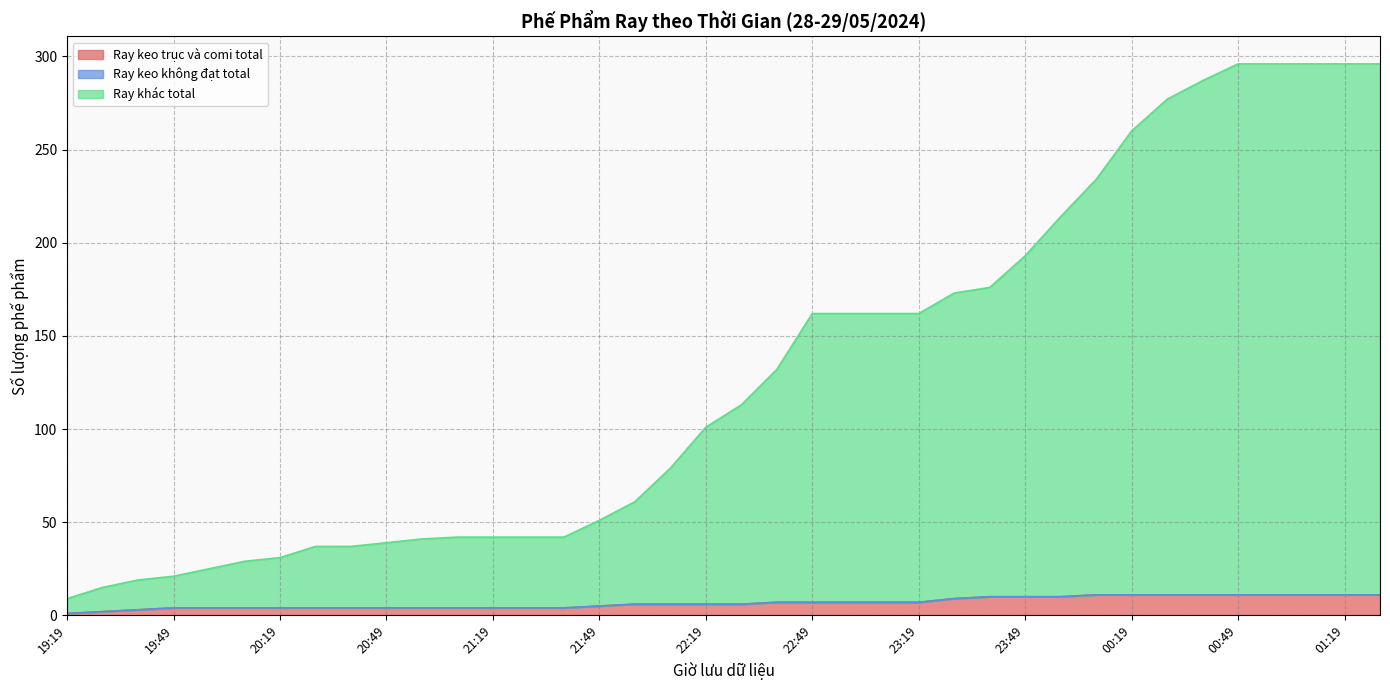

Does the chart have visible grid lines?

Yes